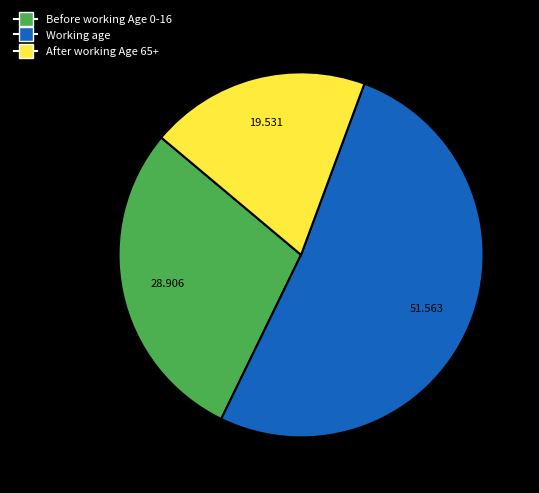

Is there any slice that represents more than half of the pie?

Yes